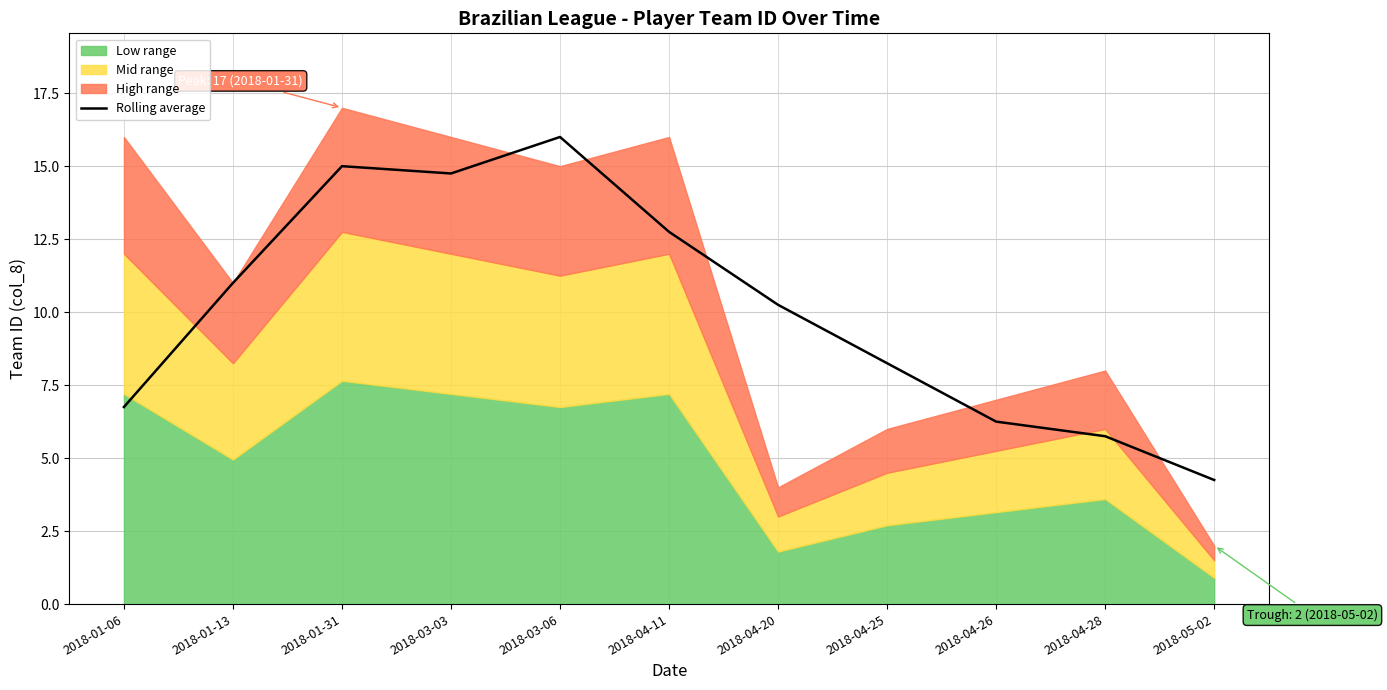

What is the difference between the second highest and minimum values?

10.8